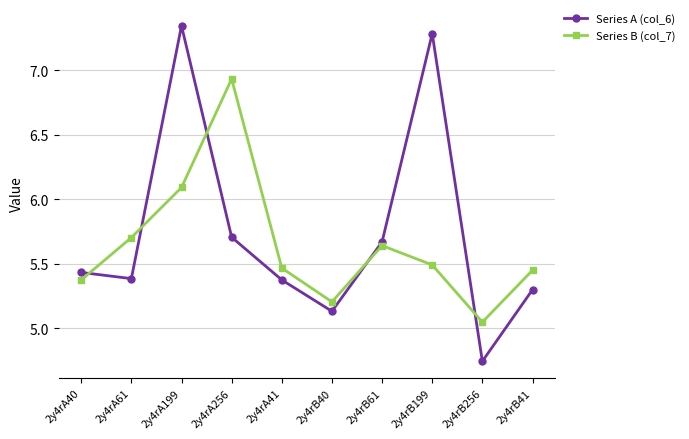

What is the value of the Series B (col_7) point at the 3rd from the left?

6.1